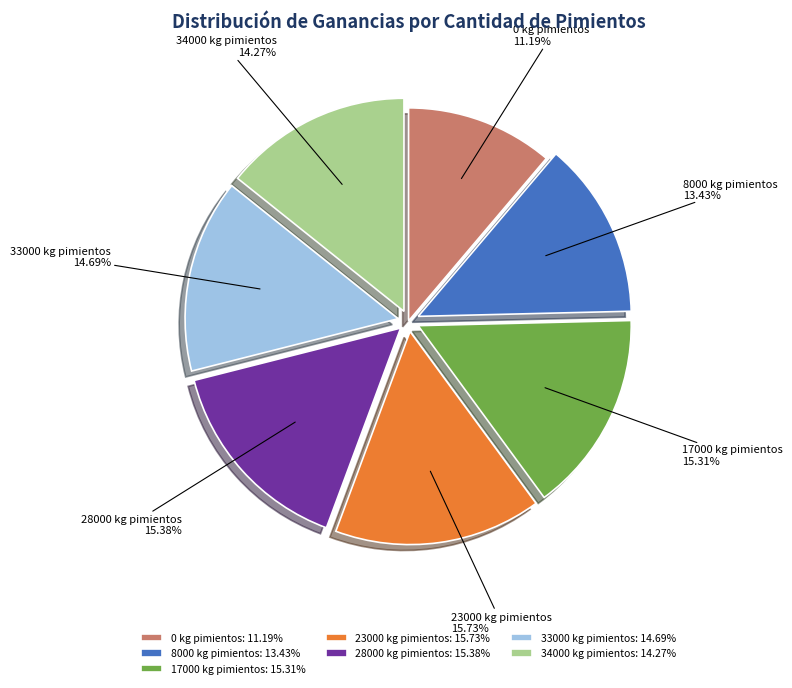

Approximately how many times larger is the value at 33000 kg pimientos compared to 17000 kg pimientos?

1.0